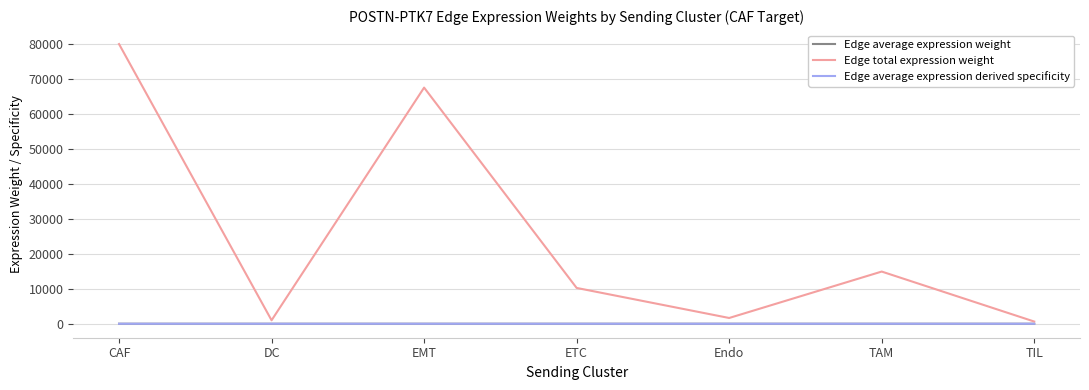

How many interior local peaks does the Edge total expression weight series have?

2